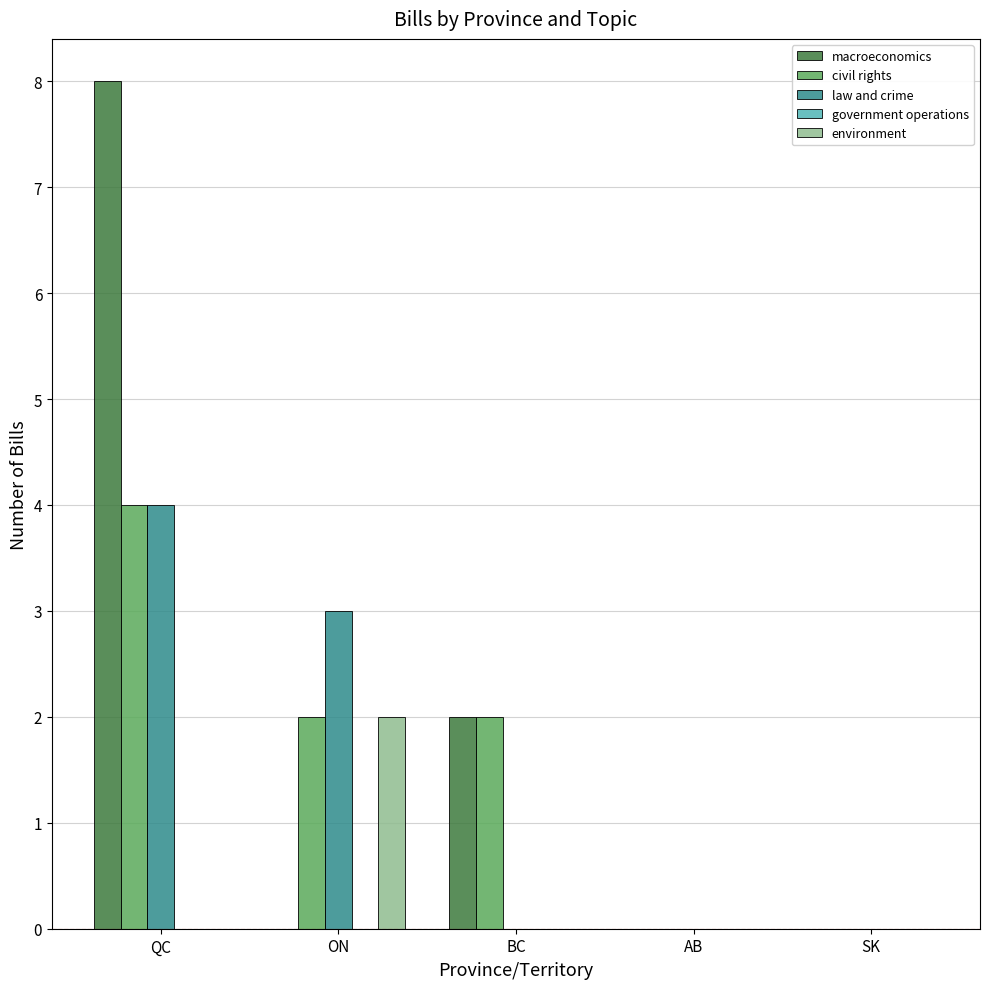

Which series changed the most between ON and AB?

law and crime